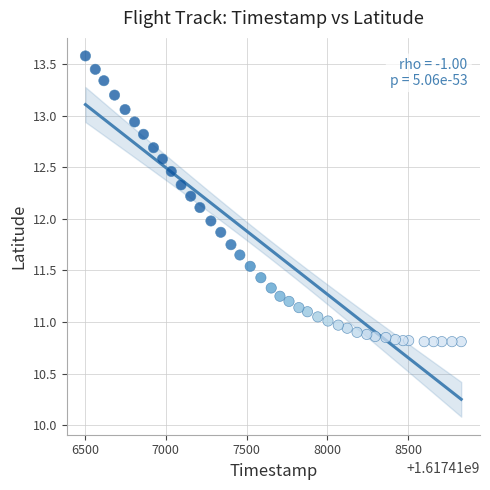

What is the range of X values (max minus min)?

2324.0